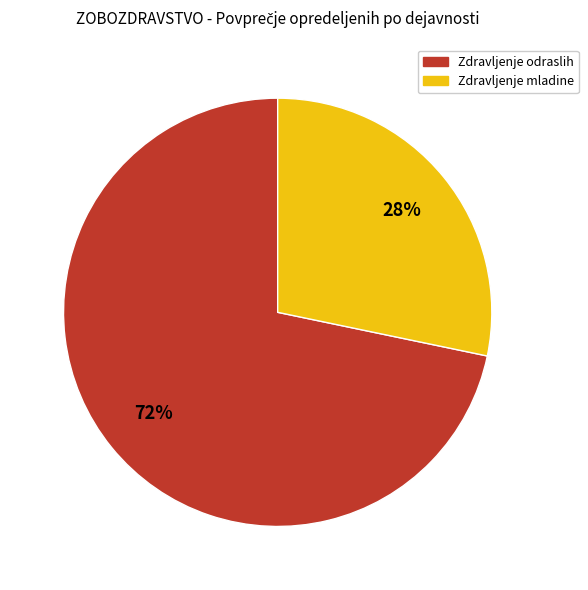

To the nearest percent, what is the average slice percentage?

50%